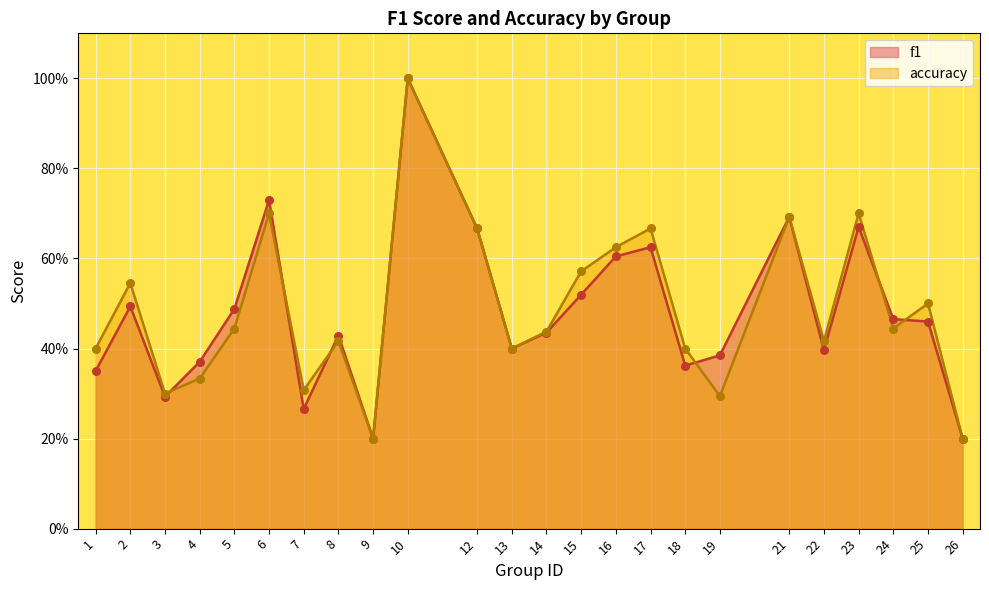

Which series reaches the maximum Y coordinate?

f1